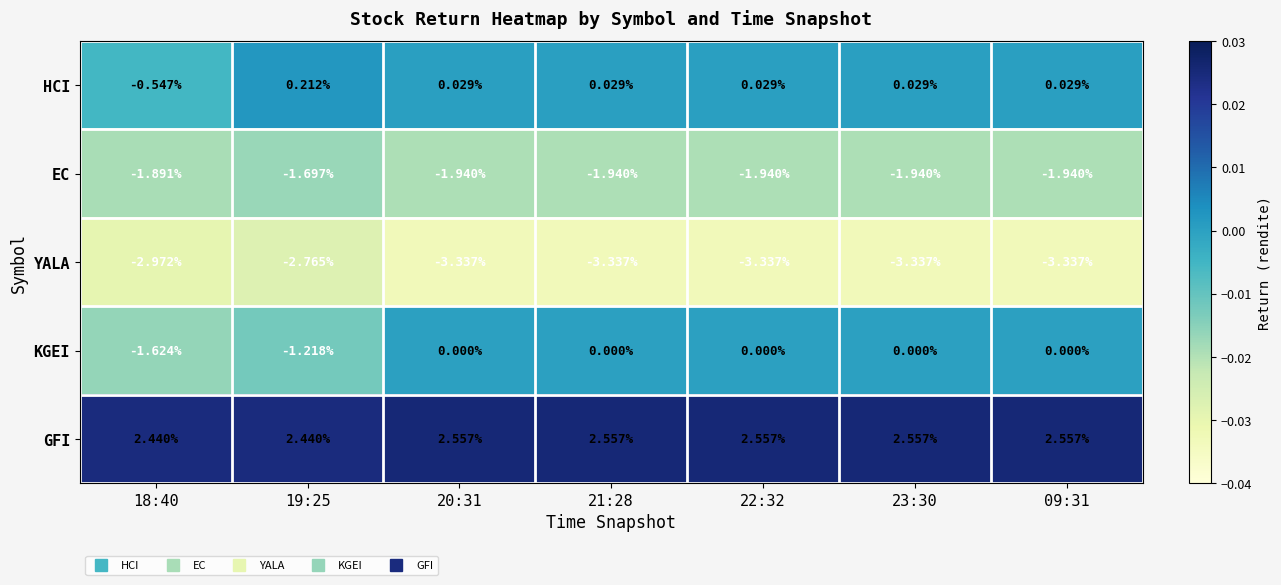

Which series has the largest range (max minus min)?

KGEI